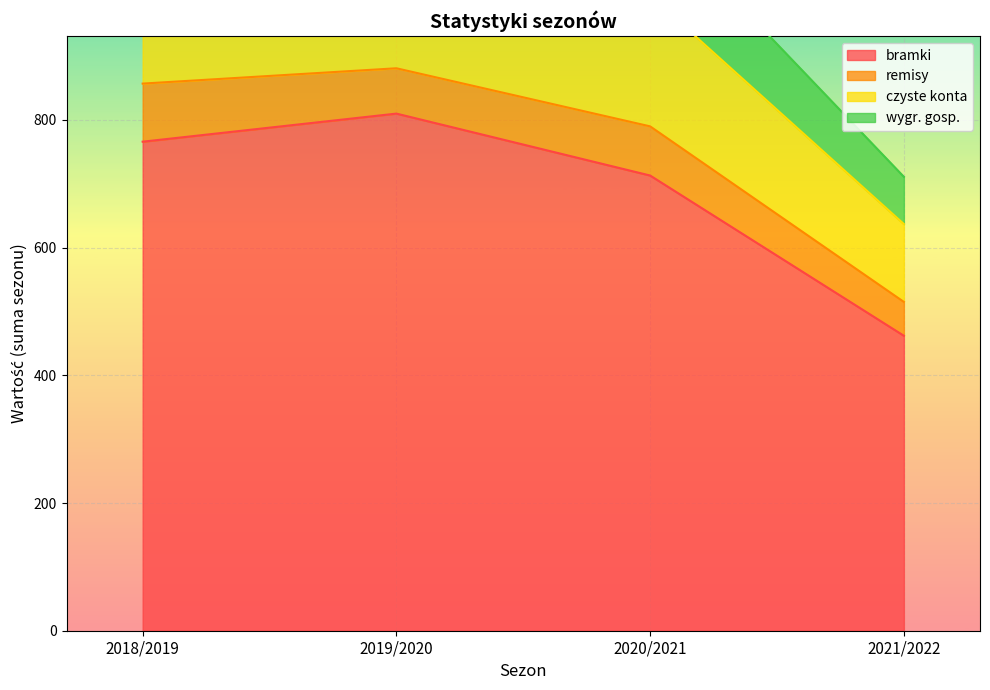

What is the spread (max minus min) of values at 2021/2022?

249